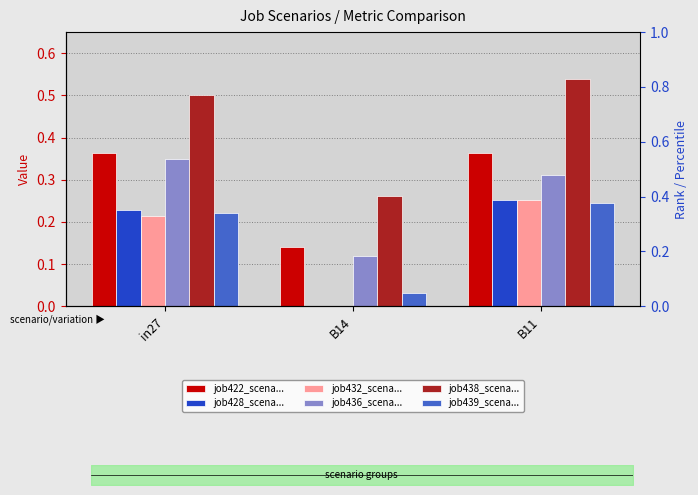

At which label is job428_scena... closest to 0?

B14